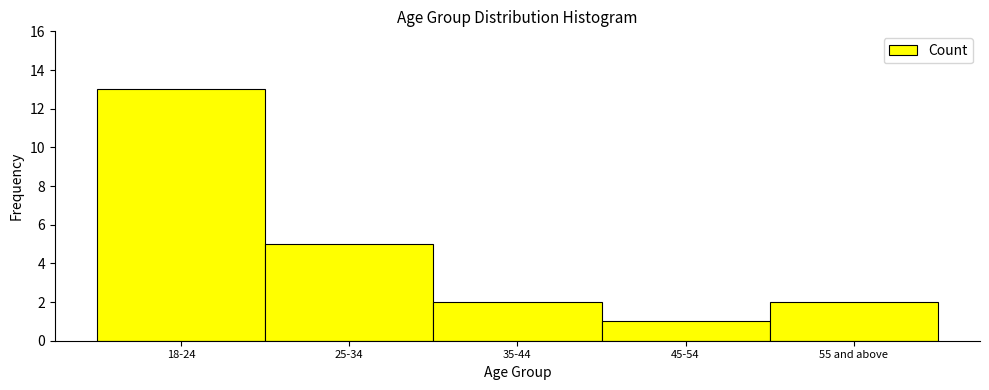

Reading left to right, what are all the values shown in this chart?

13	5	2	1	2